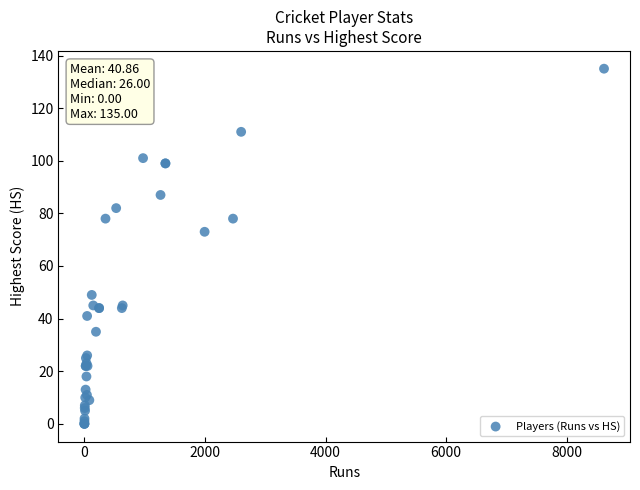

What Y value in the scatter plot is closest to 67?

73